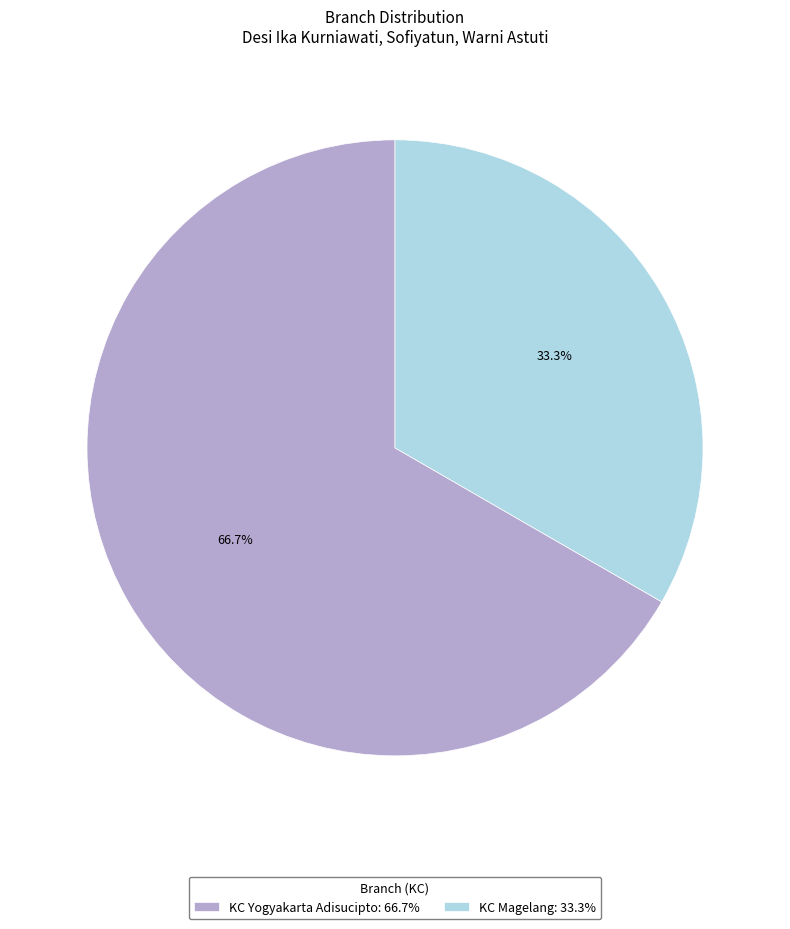

The KC Yogyakarta Adisucipto slice represents 67% of the pie. True or false?

True